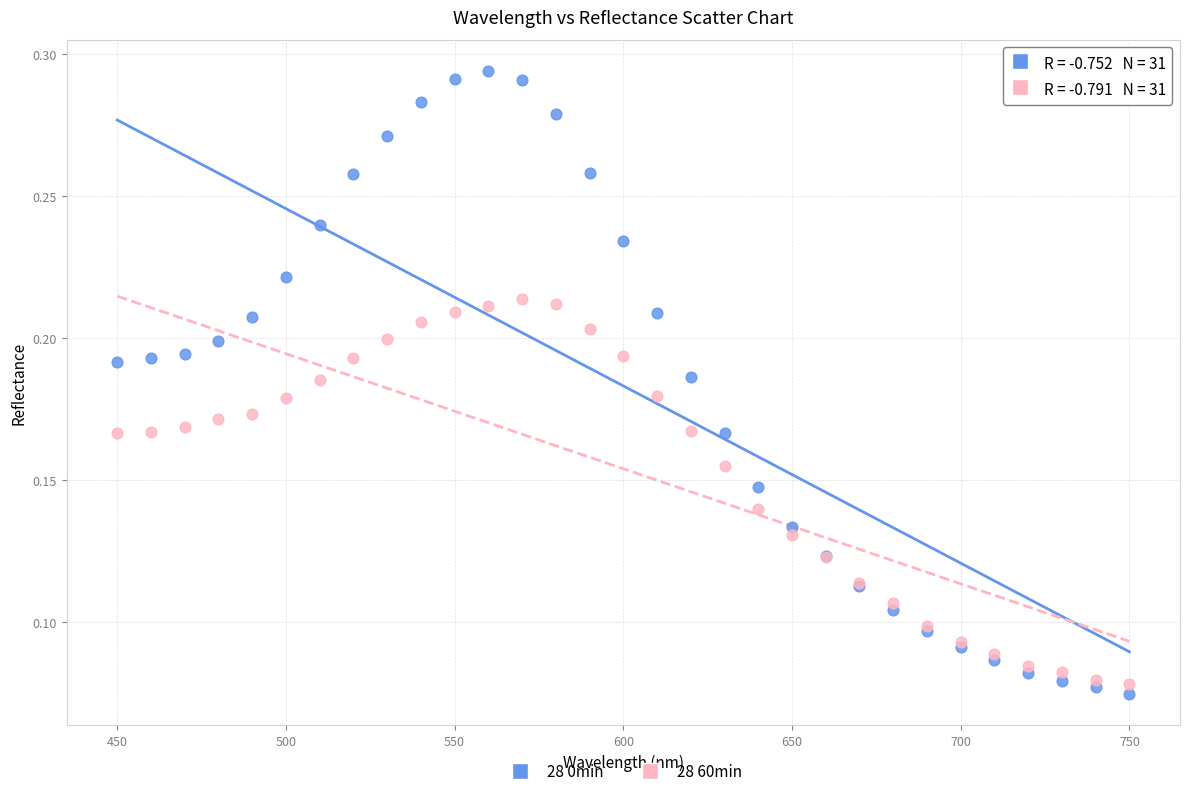

What is the X range (max minus min) for the scatter plot?

300.0